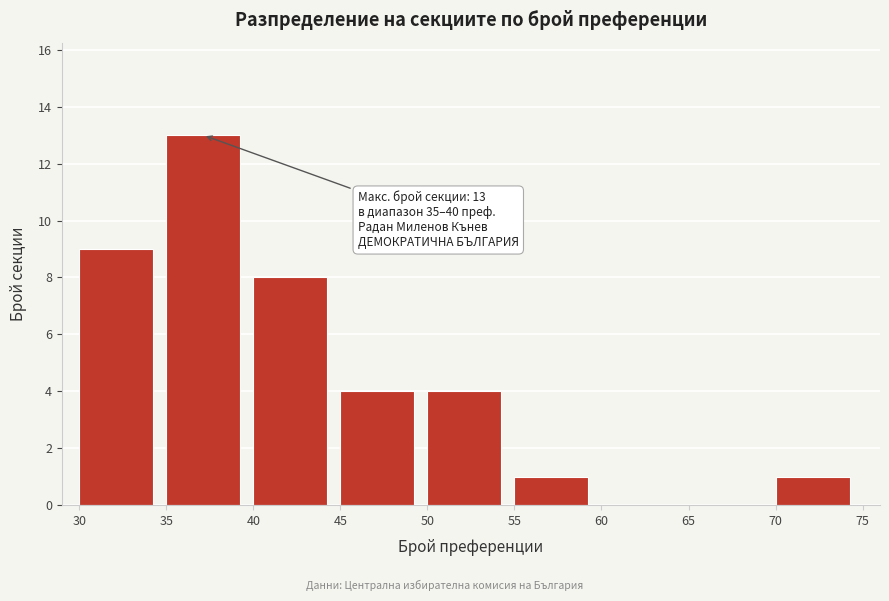

Which range on the x-axis has the tallest bar?

35 to 40